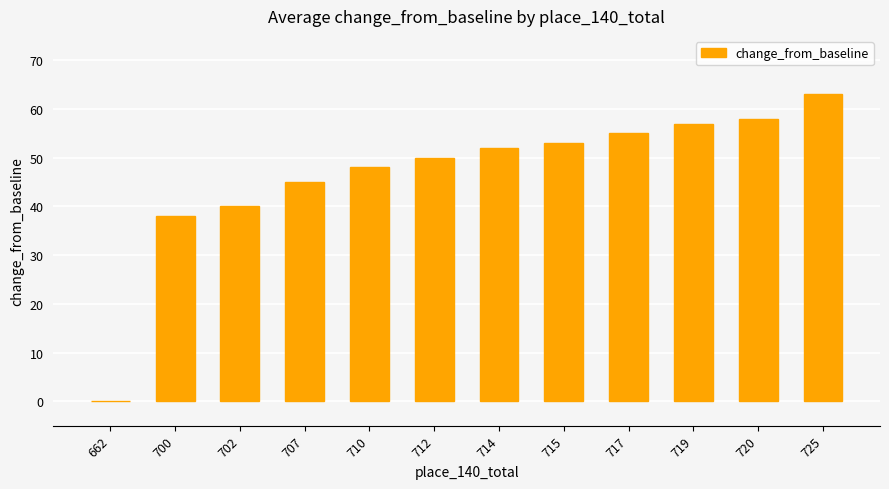

What is the greatest value displayed?

63